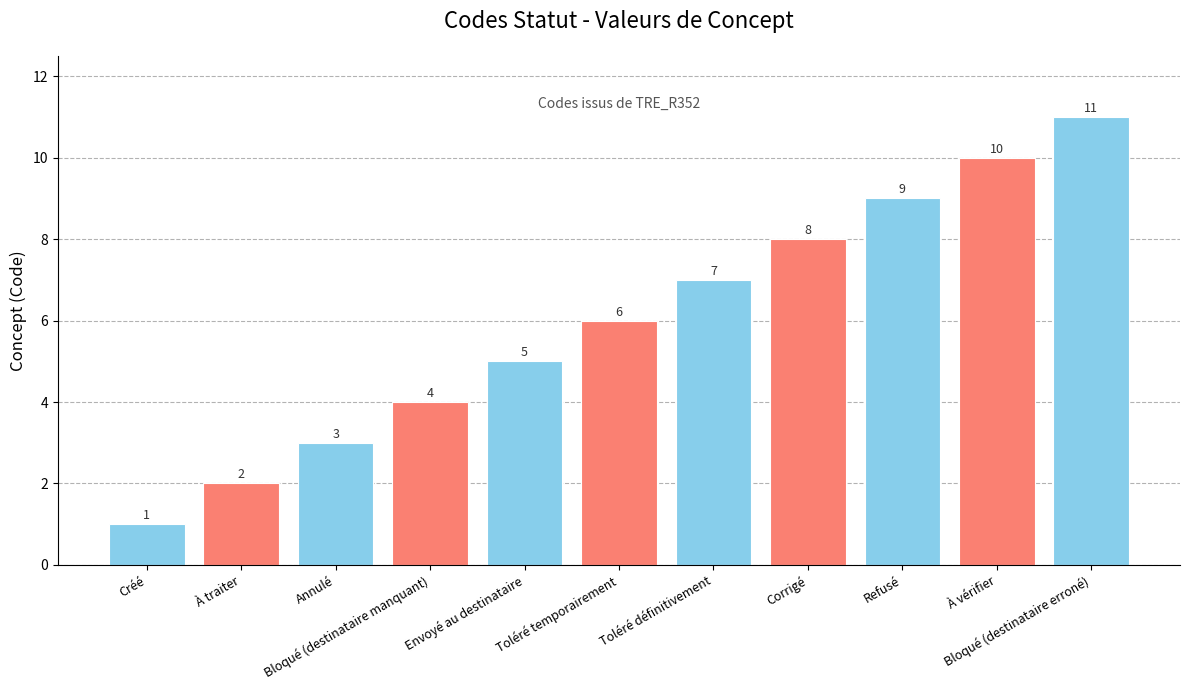

Which has a higher value, Envoyé au destinataire or Toléré définitivement?

Toléré définitivement